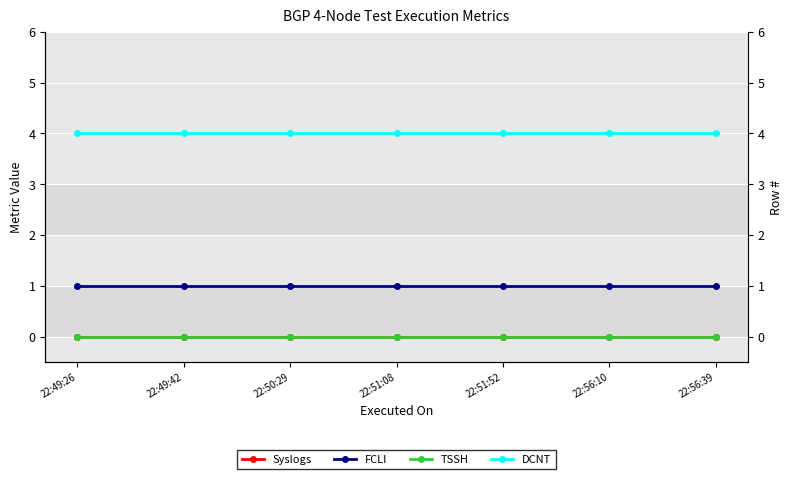

Which label corresponds to the largest value in the chart?

22:49:26